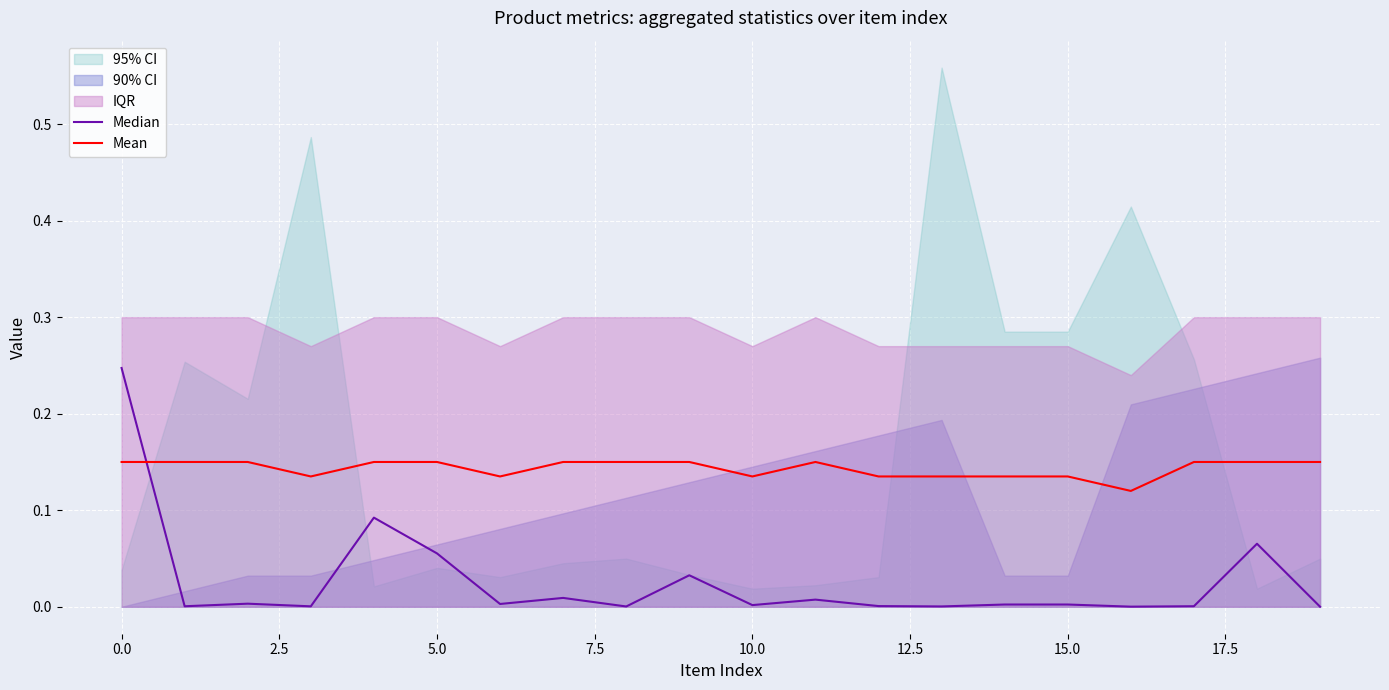

Read the Mean value at 11.

0.1